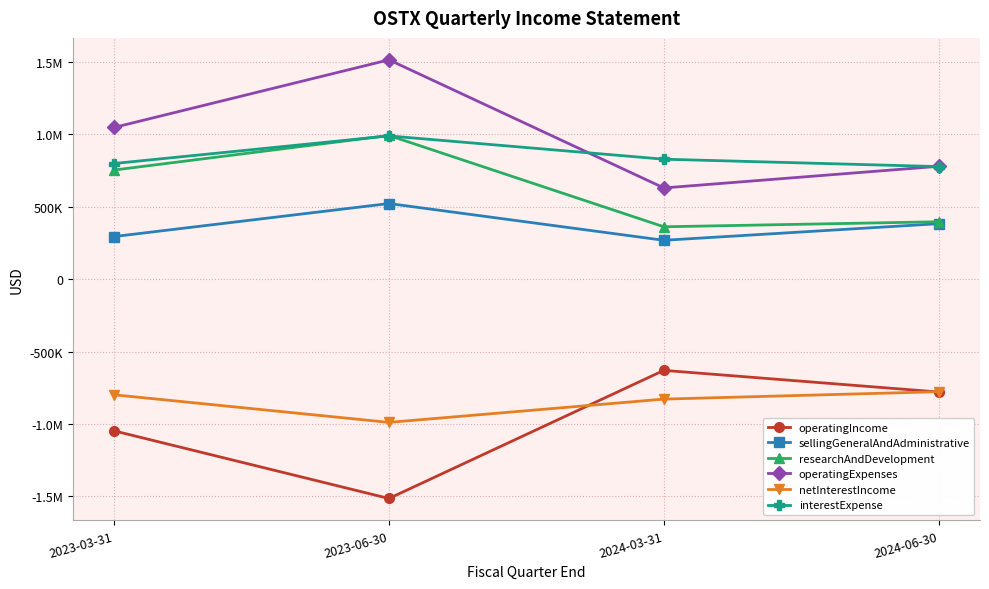

What are all the series names shown in the legend?

operatingIncome, sellingGeneralAndAdministrative, researchAndDevelopment, operatingExpenses, netInterestIncome, interestExpense